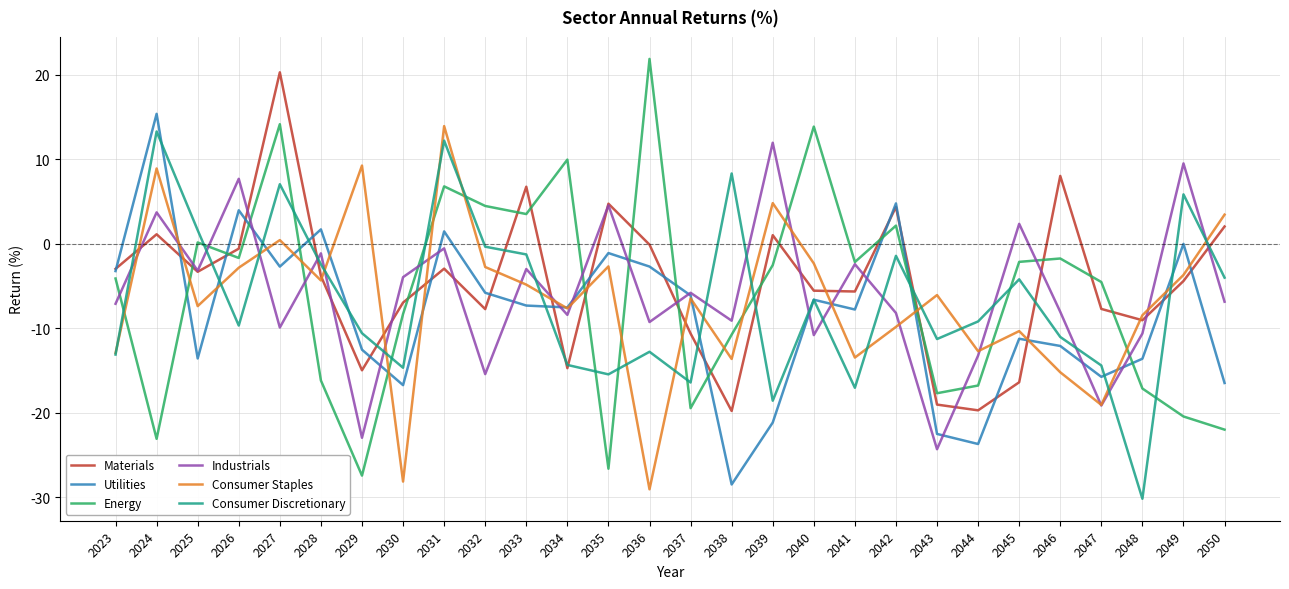

Is this an area chart (filled region under the line)?

No